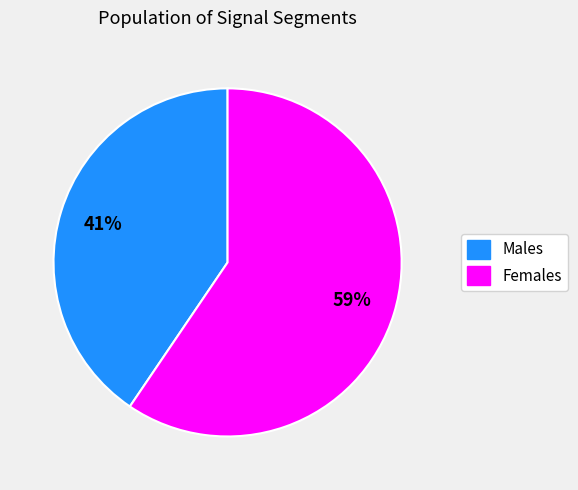

Which slice is the largest?

Females